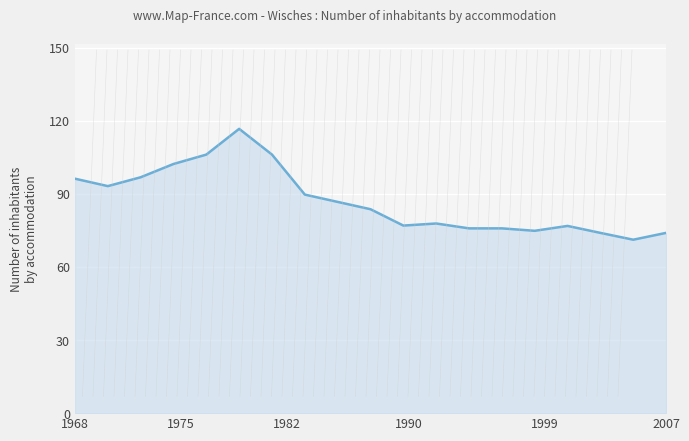

What is the value of the 3rd point from the left?

96.8